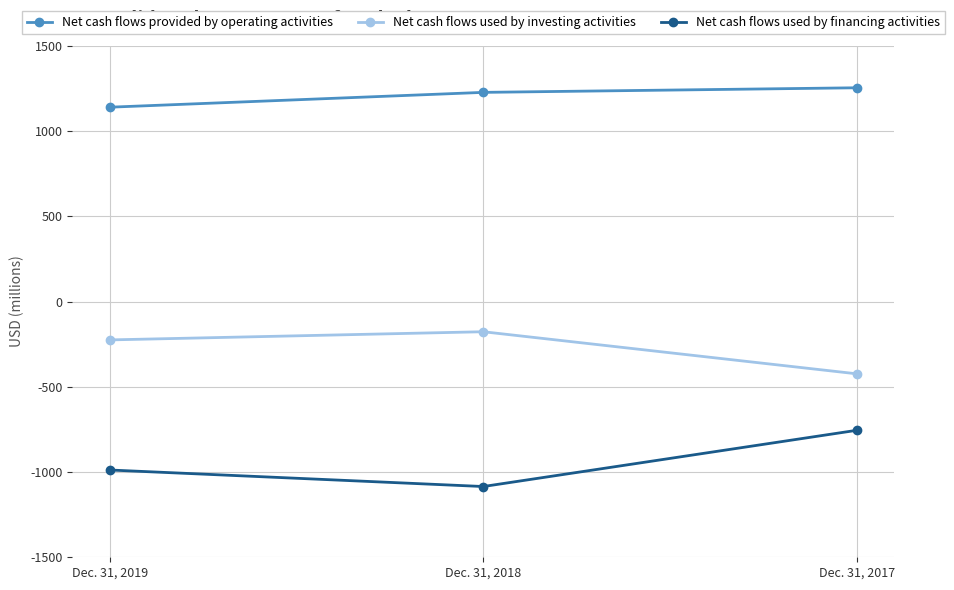

At Dec. 31, 2017, list the series in order from largest to smallest.

Net cash flows provided by operating activities, Net cash flows used by investing activities, Net cash flows used by financing activities